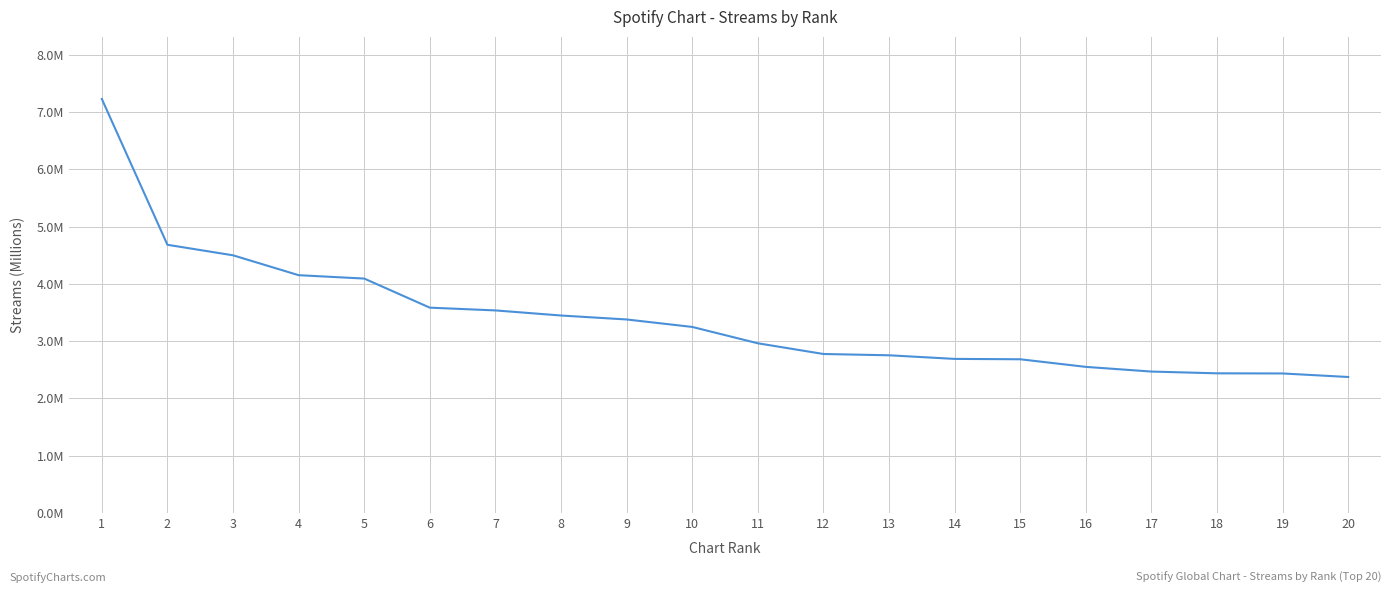

Does the chart have visible grid lines?

Yes